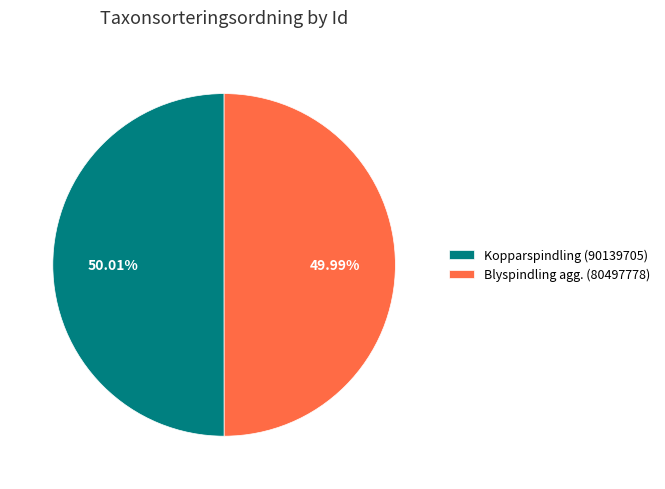

How many segments does this pie chart have?

2